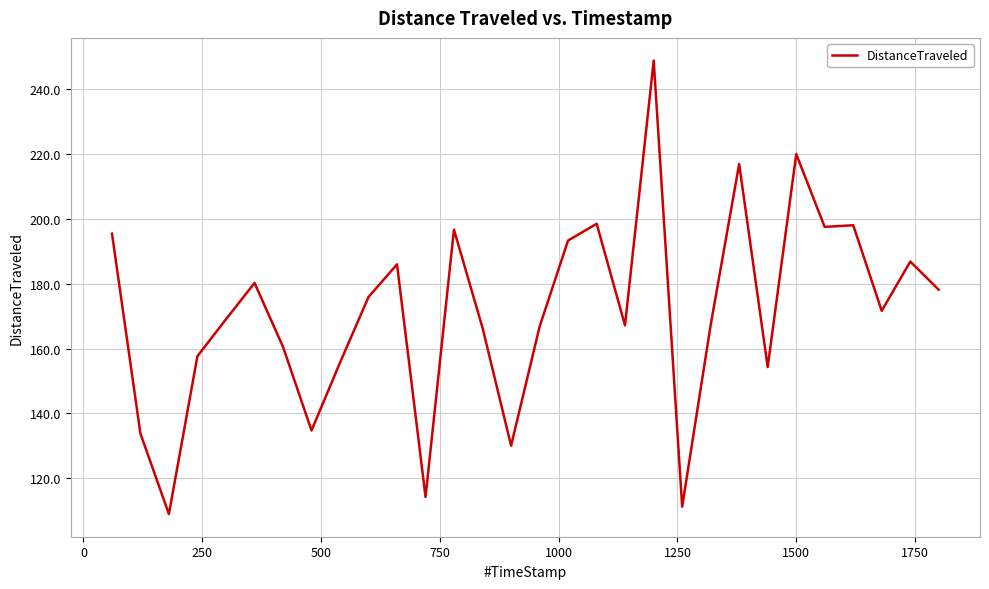

How many categories are shown in the chart?

30